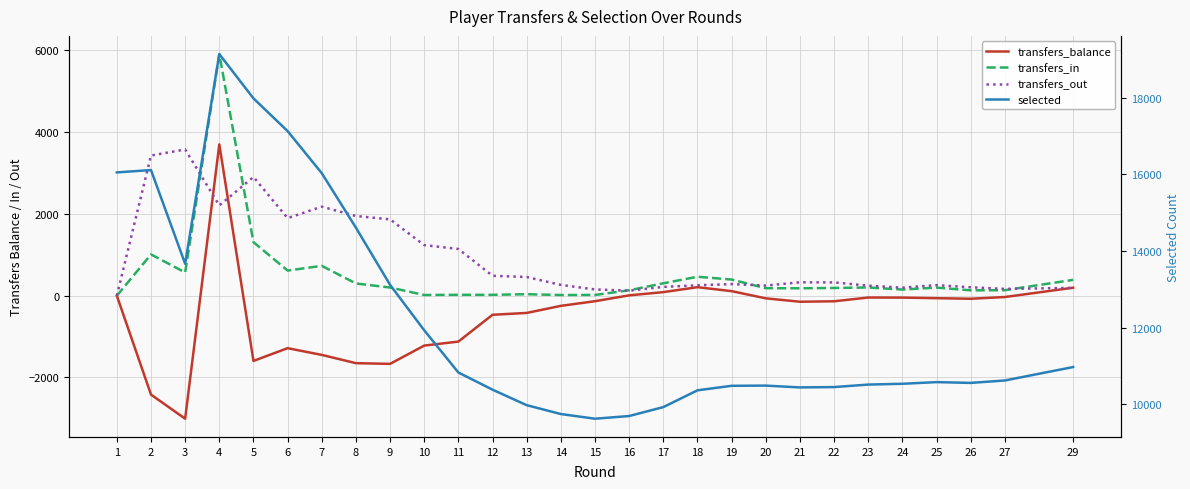

How many values in the transfers_out series exceed 326?

13